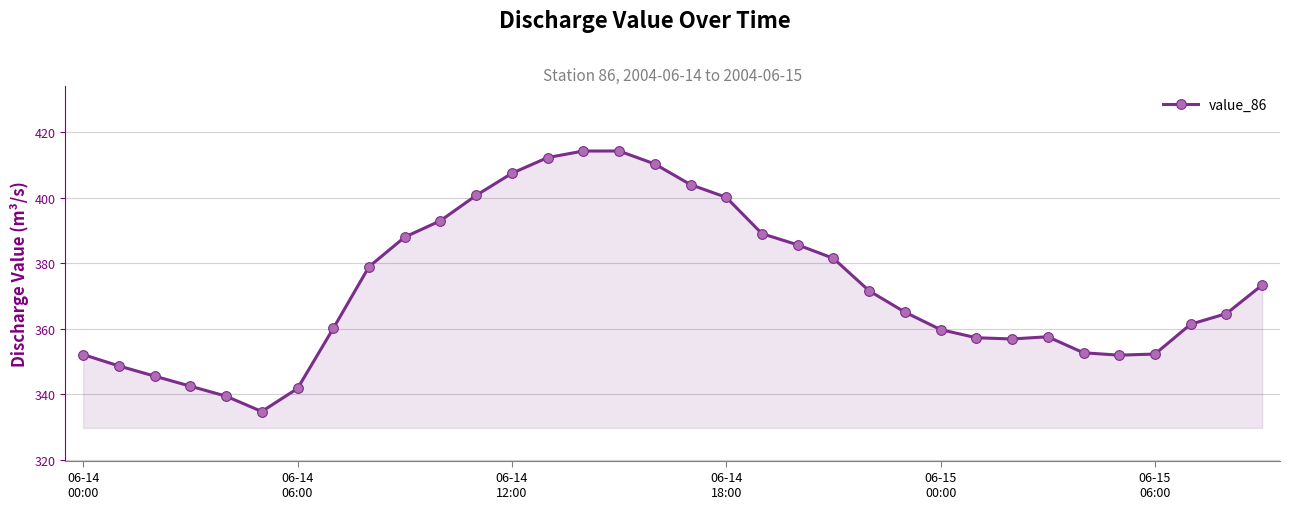

What is the value of the 32nd point from the left?

361.4